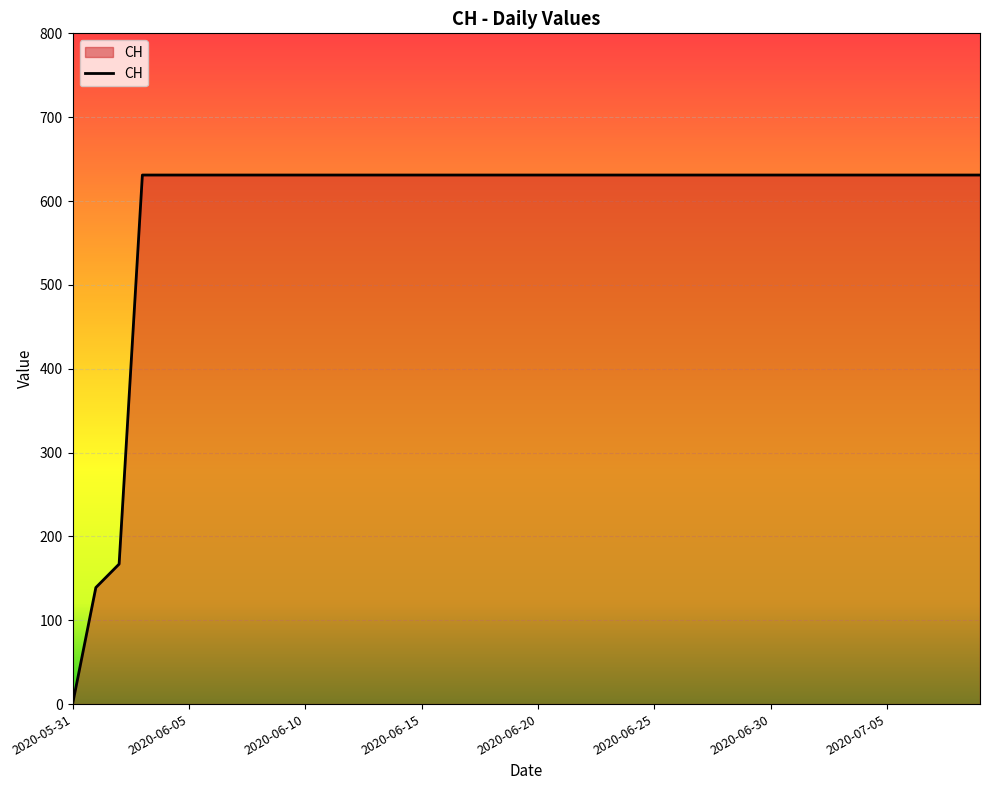

What is the maximum value shown in the chart?

631